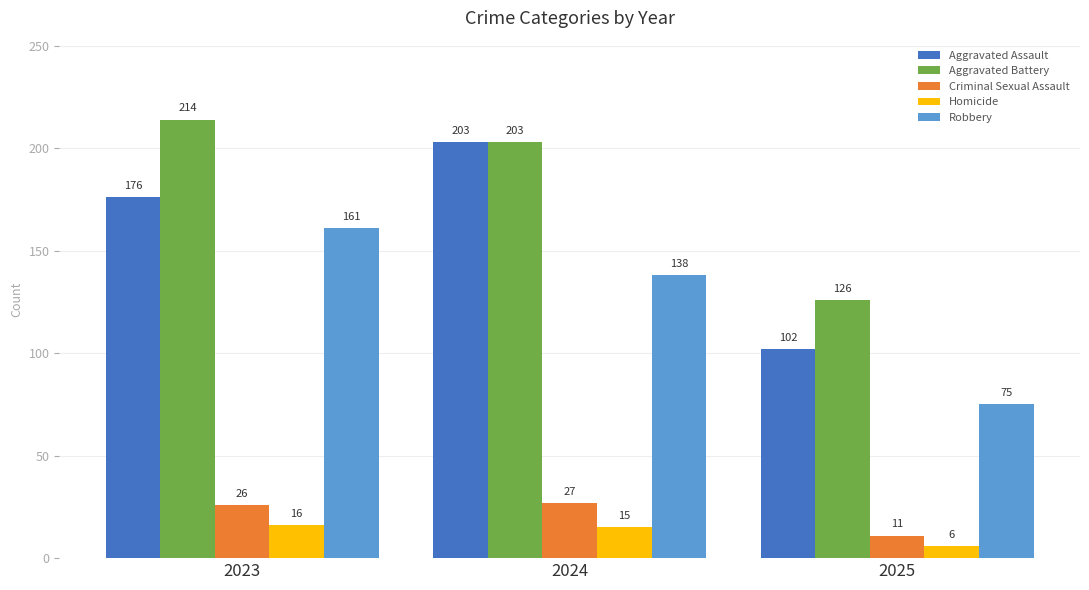

Does the chart contain any negative values?

No